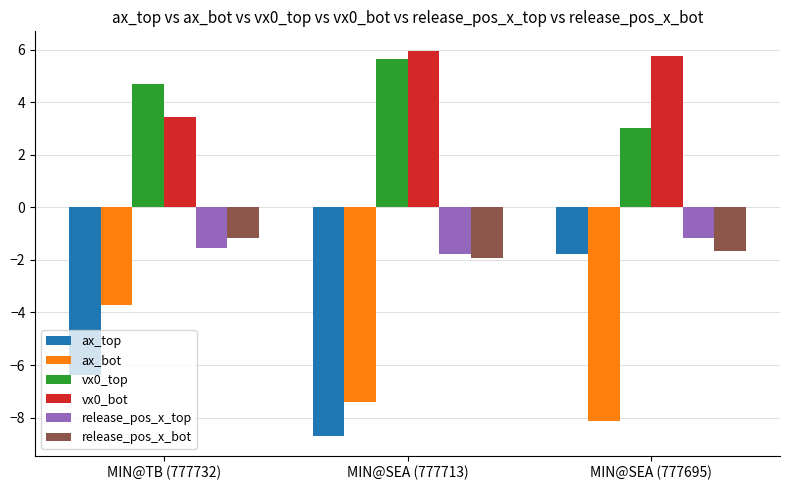

Where is vx0_bot nearest to the value 4?

MIN@TB (777732)